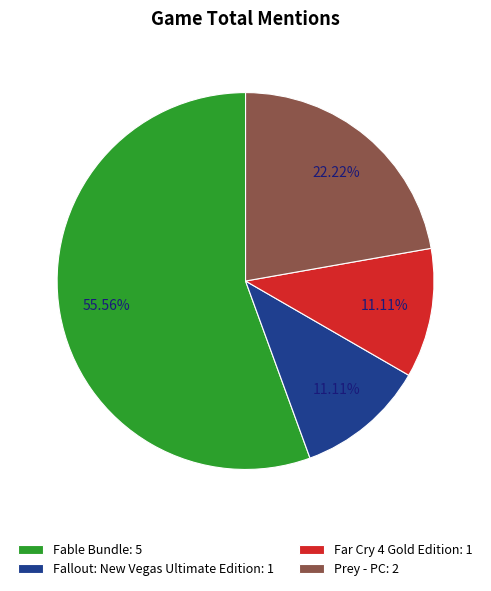

Which has a higher value, Prey - PC: 2 or Far Cry 4 Gold Edition: 1?

Prey - PC: 2